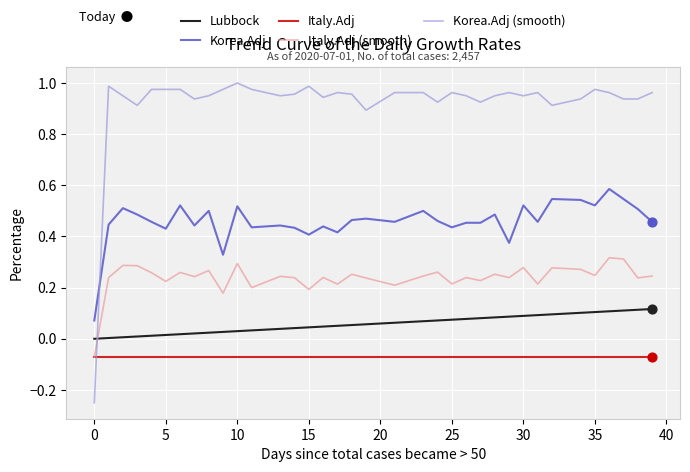

List the series in order of their peak value, highest first.

Korea.Adj (smooth), Korea.Adj, Italy.Adj (smooth), Lubbock, Italy.Adj